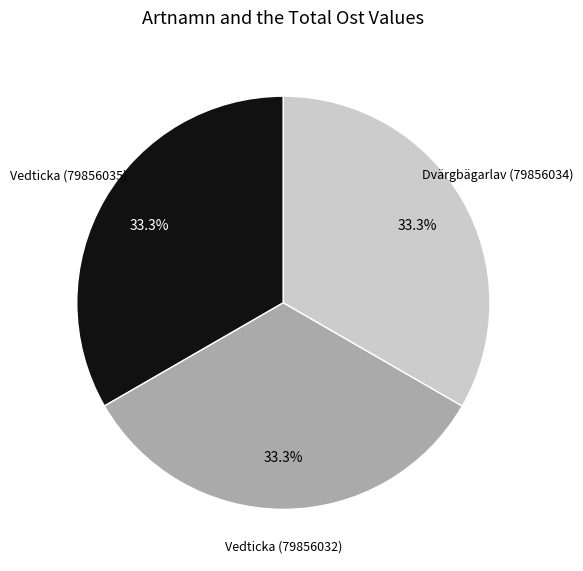

Does any single category account for the majority?

No